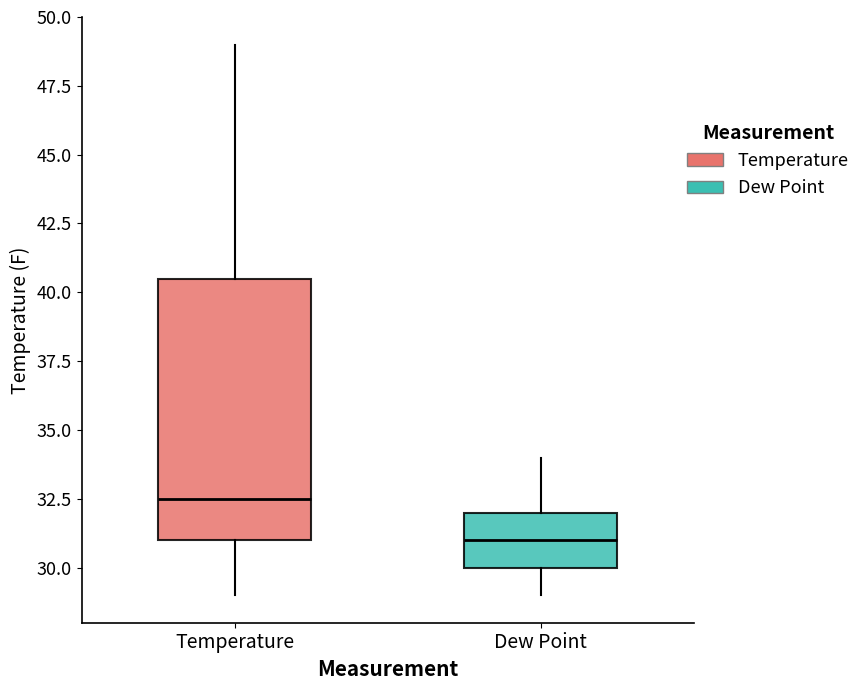

Which box's median line is the lowest?

Dew Point